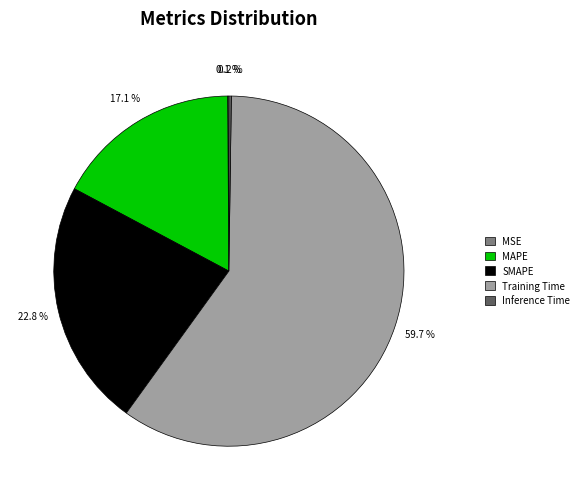

How much of the chart is everything except SMAPE?

77.2%